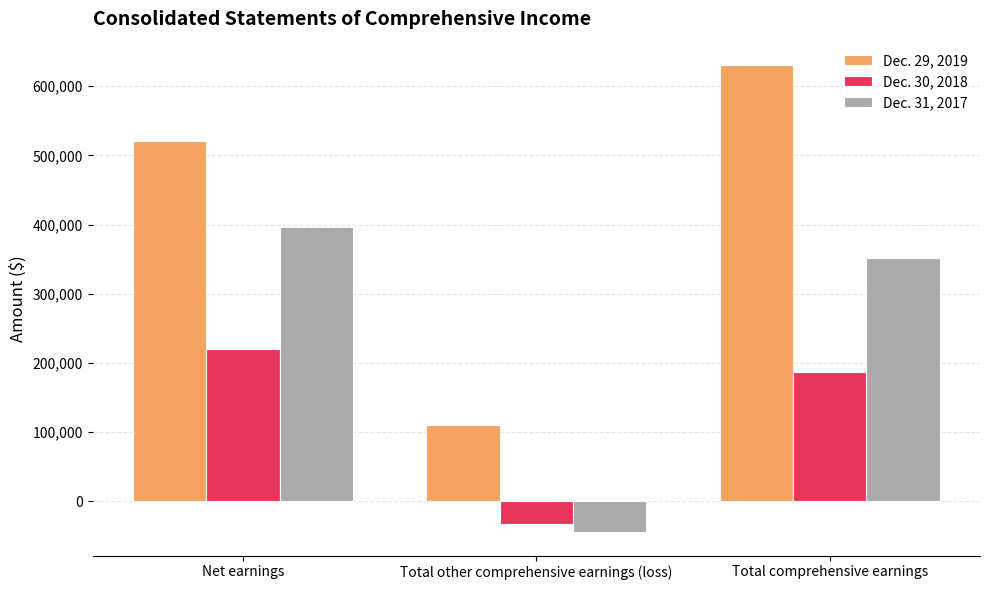

What is the average value of the Dec. 31, 2017 series?

234501